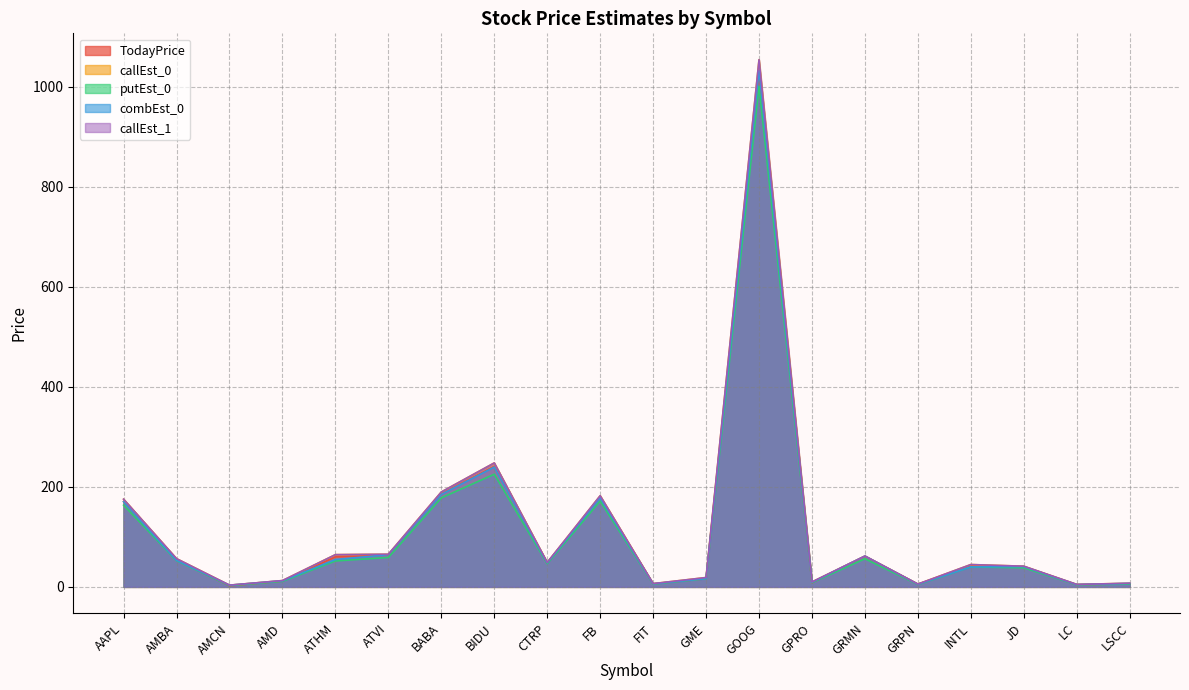

True or false: callEst_0 and putEst_0 cross at least once.

False